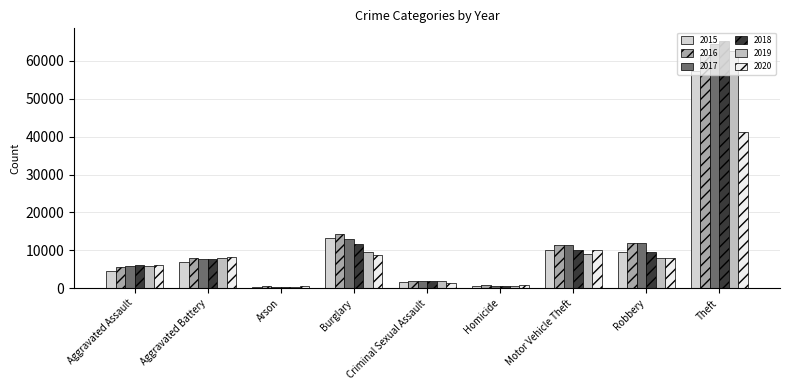

Which category has the lowest value across all series?

Arson